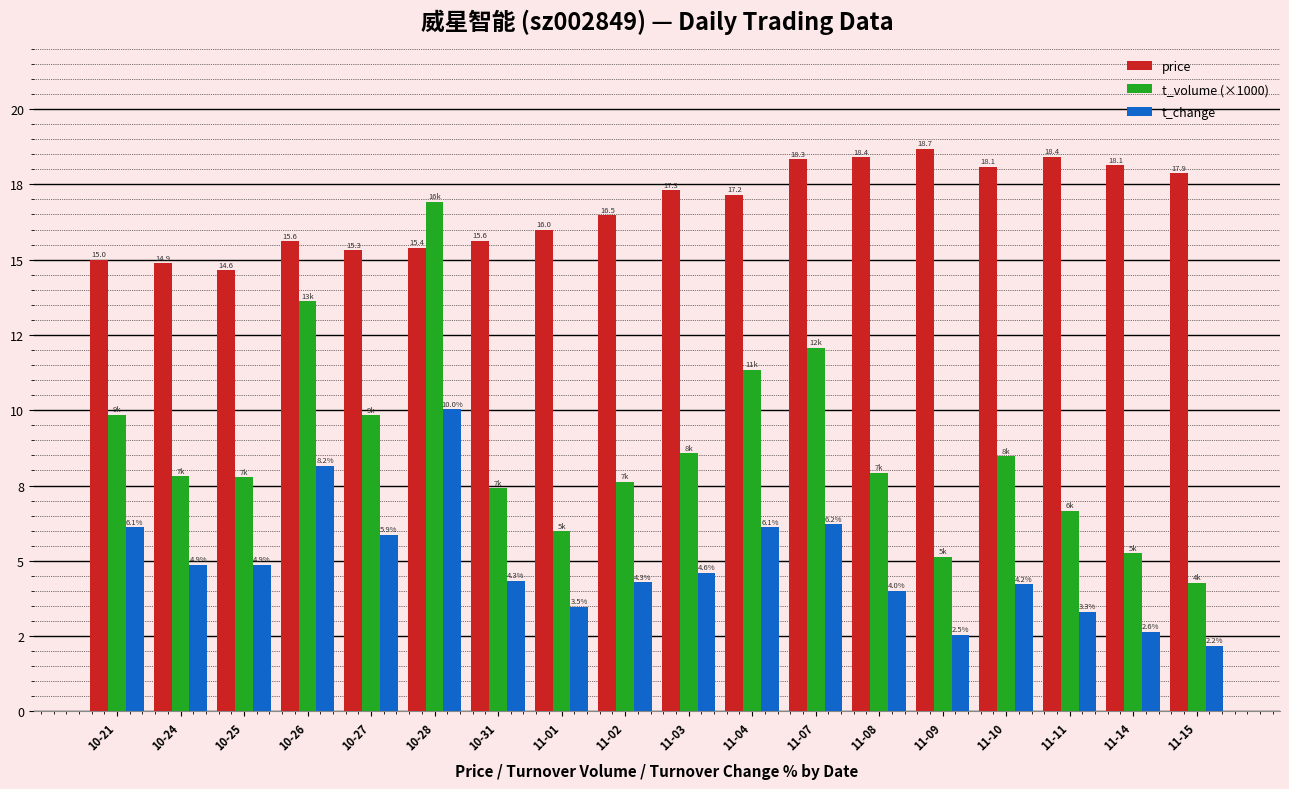

At which label does t_change first exceed 4?

10-21